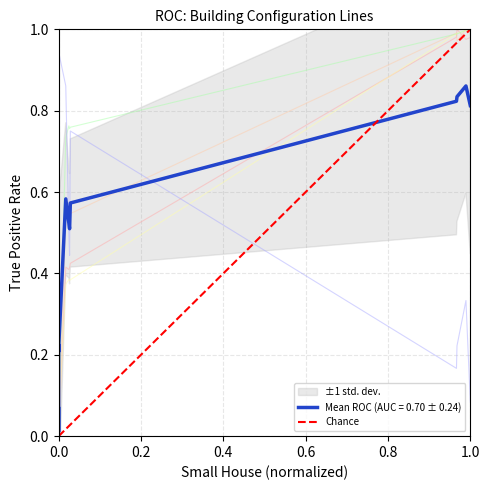

The value at 0.2 is 2. True or false?

False